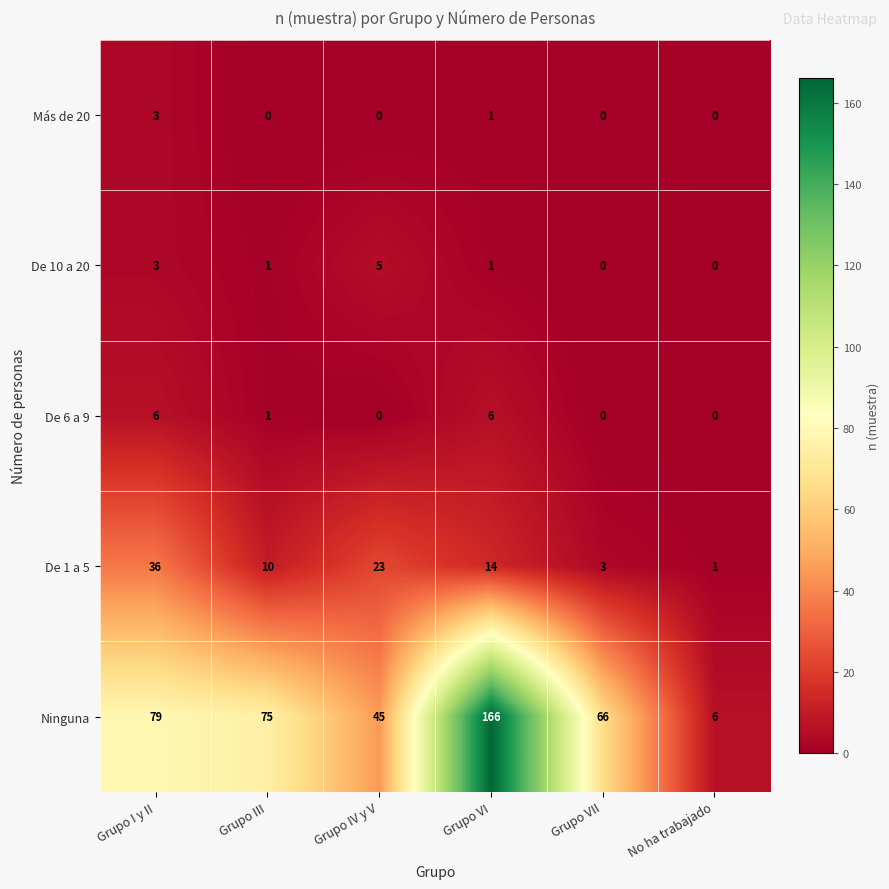

Reading left to right, transcribe all the data shown in this chart.

Más de 20: 3	0	0	1	0	0
De 10 a 20: 3	1	5	1	0	0
De 6 a 9: 6	1	0	6	0	0
De 1 a 5: 36	10	23	14	3	1
Ninguna: 79	75	45	166	66	6